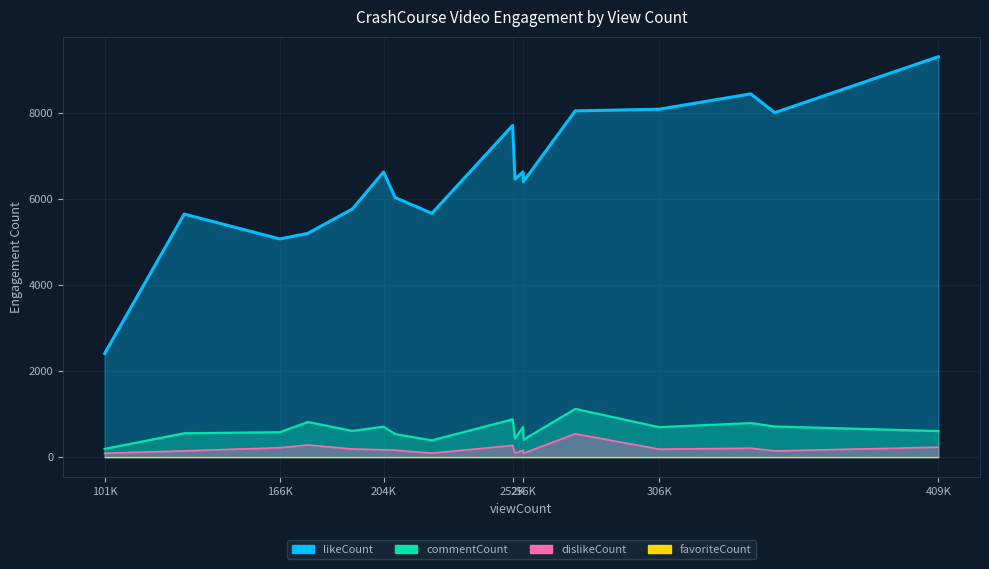

How many interior local peaks does the dislikeCount series have?

5